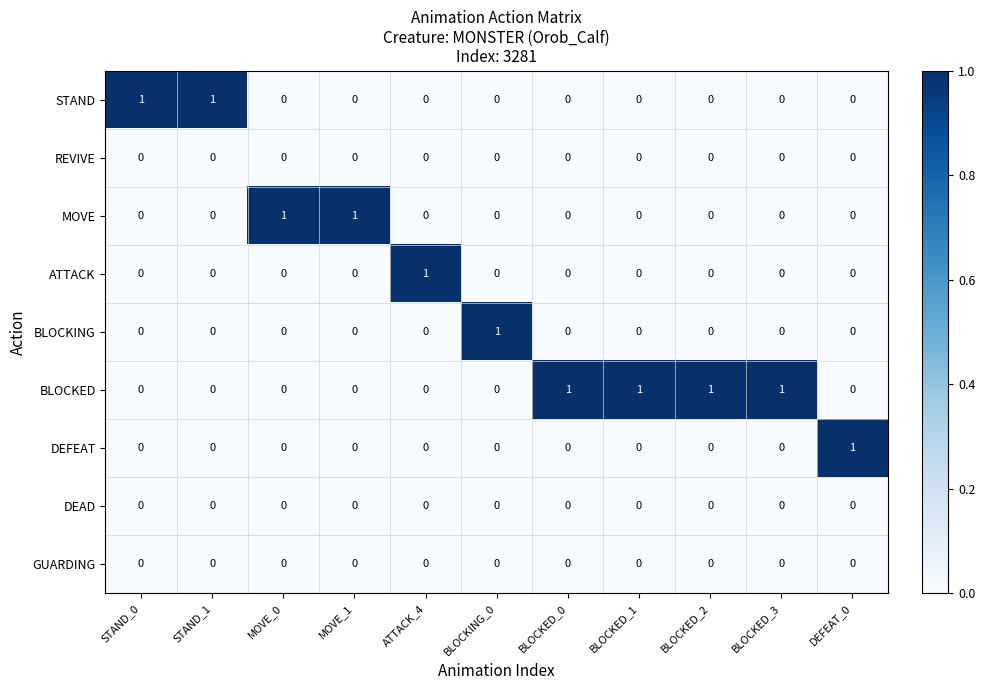

The value of DEAD at DEFEAT_0 is 0. True or false?

True